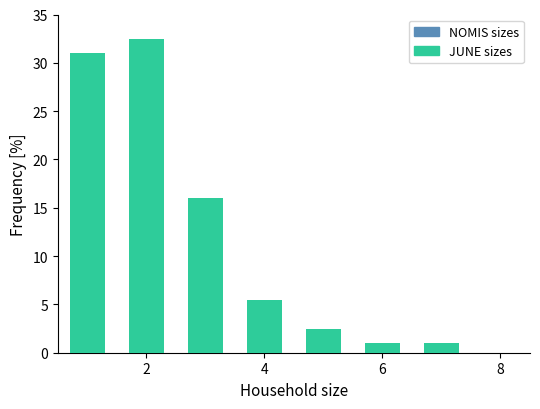

Reading left to right, list all the values displayed in this chart.

JUNE sizes: 30.5	32.0	16.0	5.5	2.5	1.0	1.0
NOMIS sizes: 31.0	32.5	13.0	5.5	2.5	1.0	1.0